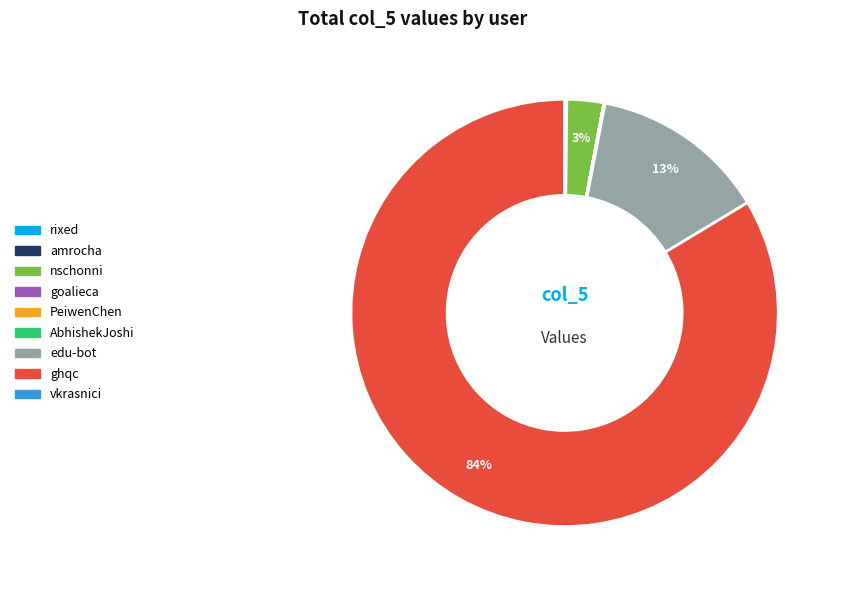

Does any single category account for the majority?

Yes